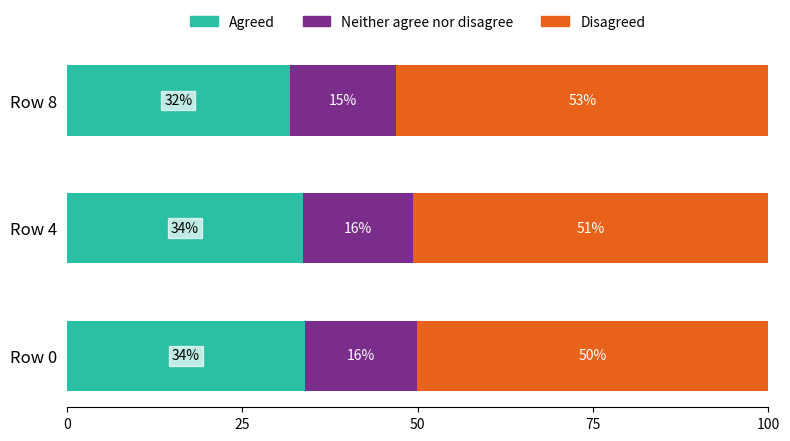

What are all the series names shown in the legend?

Agreed, Neither agree nor disagree, Disagreed